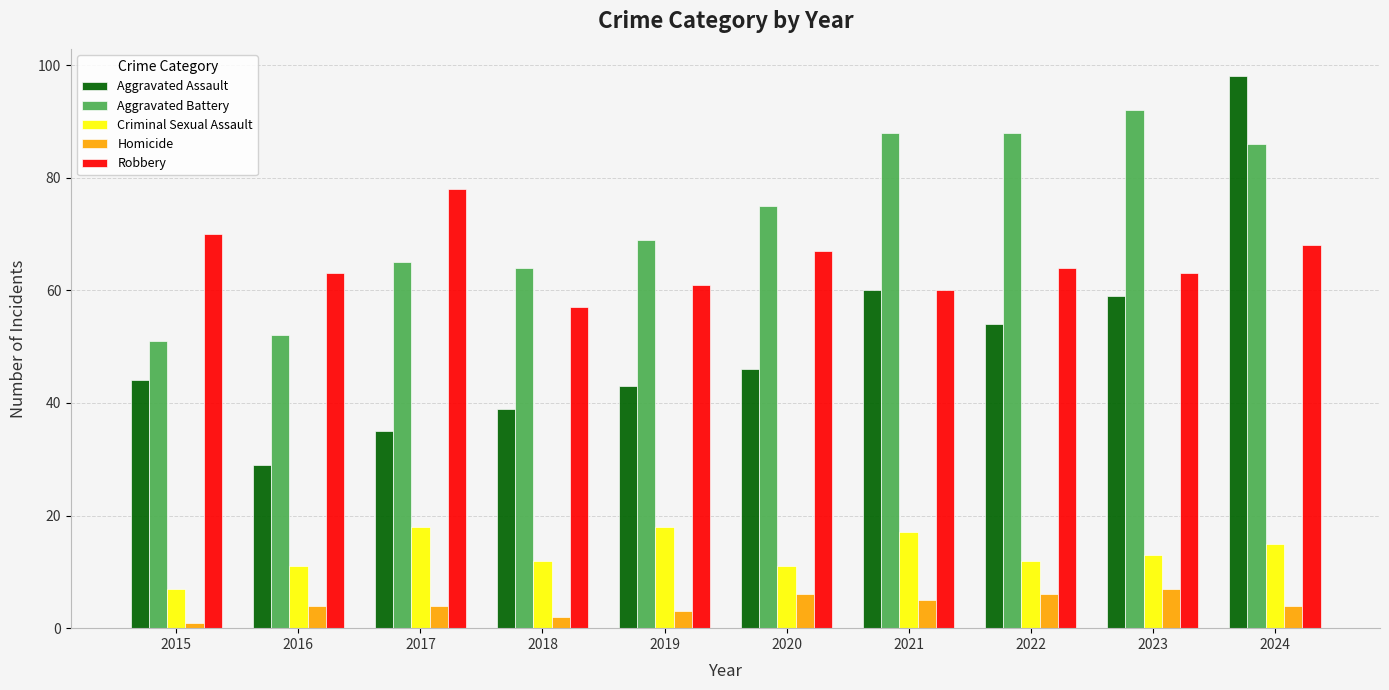

Which series changed the most between 2015 and 2017?

Aggravated Battery